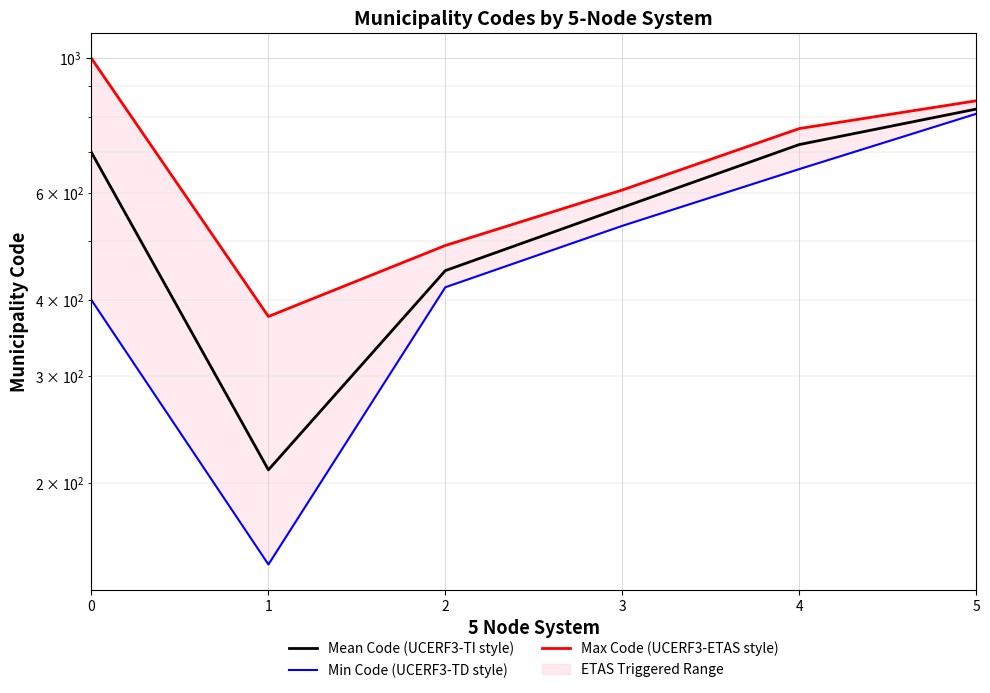

Reading left to right, what are all the values shown in this chart?

Mean Code (UCERF3-TI style): 0=699.5	1=210.3	2=447.3	3=568.2	4=721.0	5=824.7
Min Code (UCERF3-TD style): 0=400.0	1=147.0	2=420.0	3=530.0	4=657.0	5=810.0
Max Code (UCERF3-ETAS style): 0=999.0	1=376.0	2=492.0	3=607.0	4=766.0	5=851.0